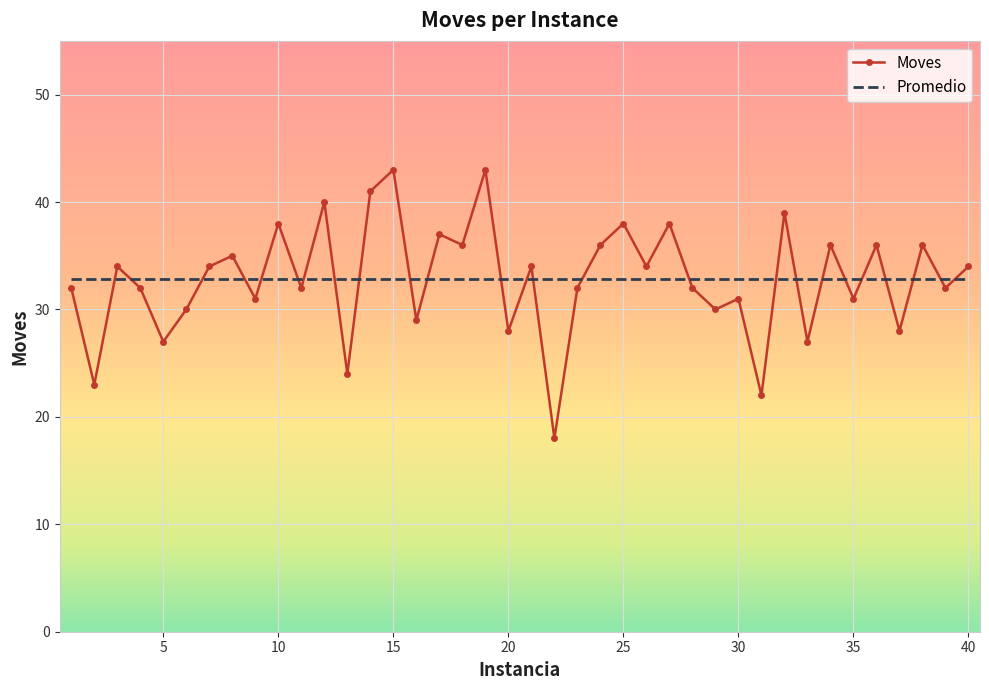

Rank the series by their maximum value, from highest to lowest.

Moves, Promedio